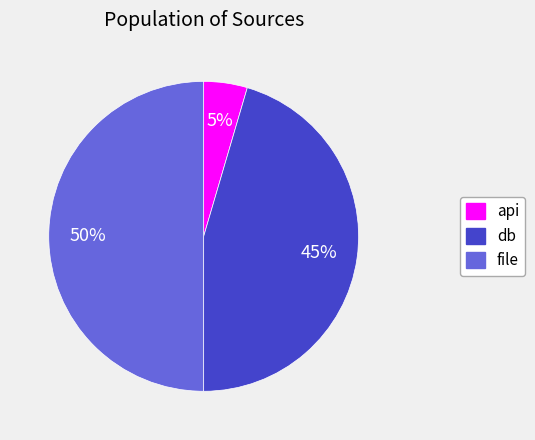

Rank the categories by value from lowest to highest.

api, db, file